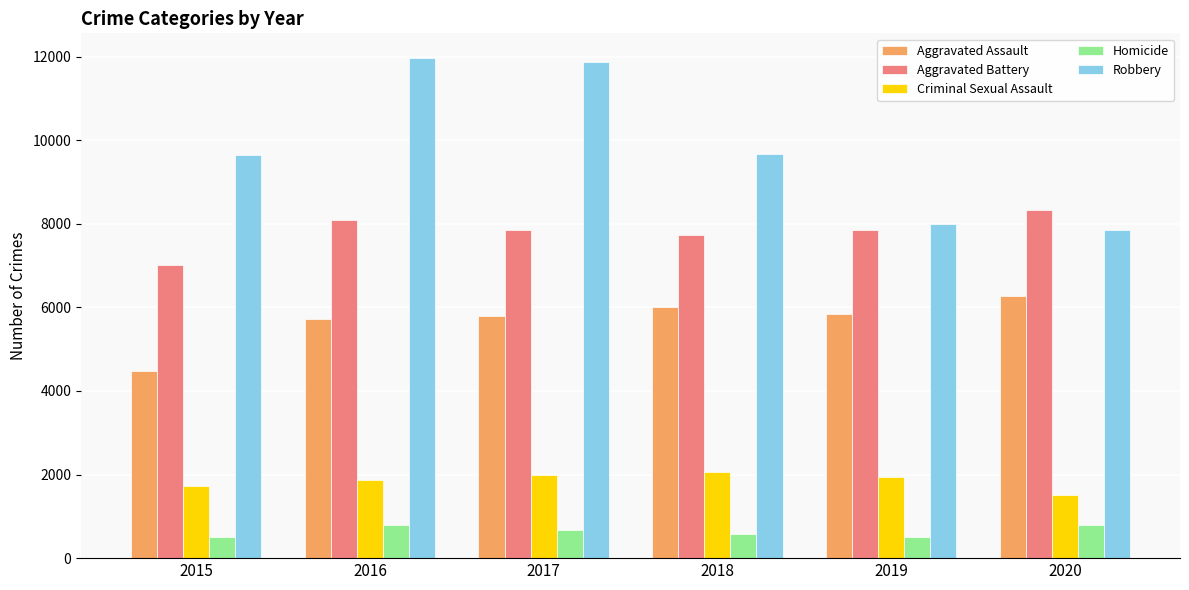

What are all the series names shown in the legend?

Aggravated Assault, Aggravated Battery, Criminal Sexual Assault, Homicide, Robbery